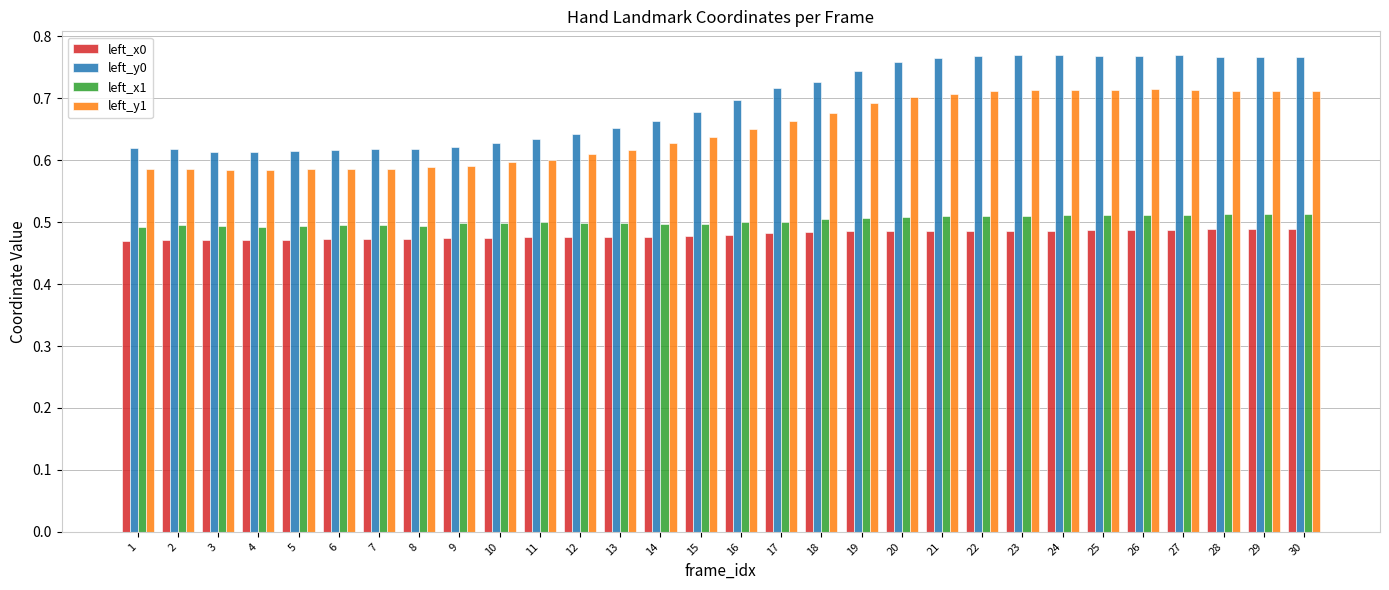

How many left_y1 values are between 0 and 1?

30